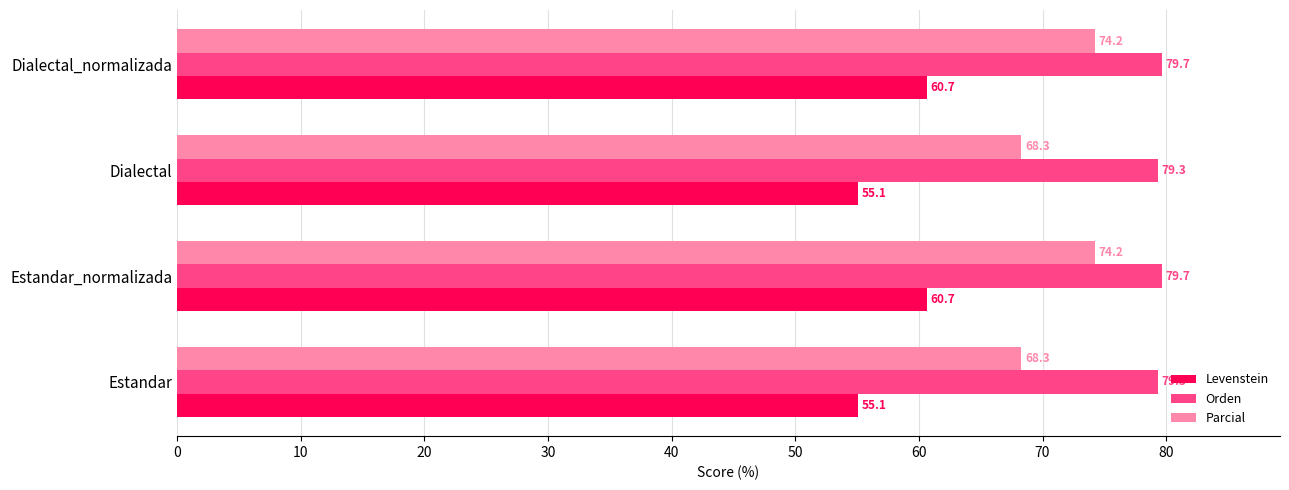

What is the minimum value for Orden?

79.3